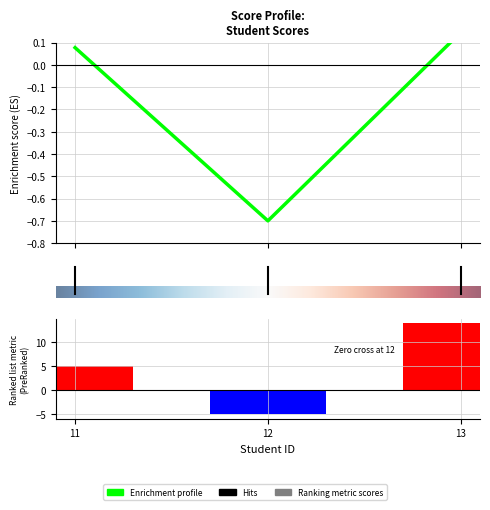

What is the maximum value shown in the chart?

14